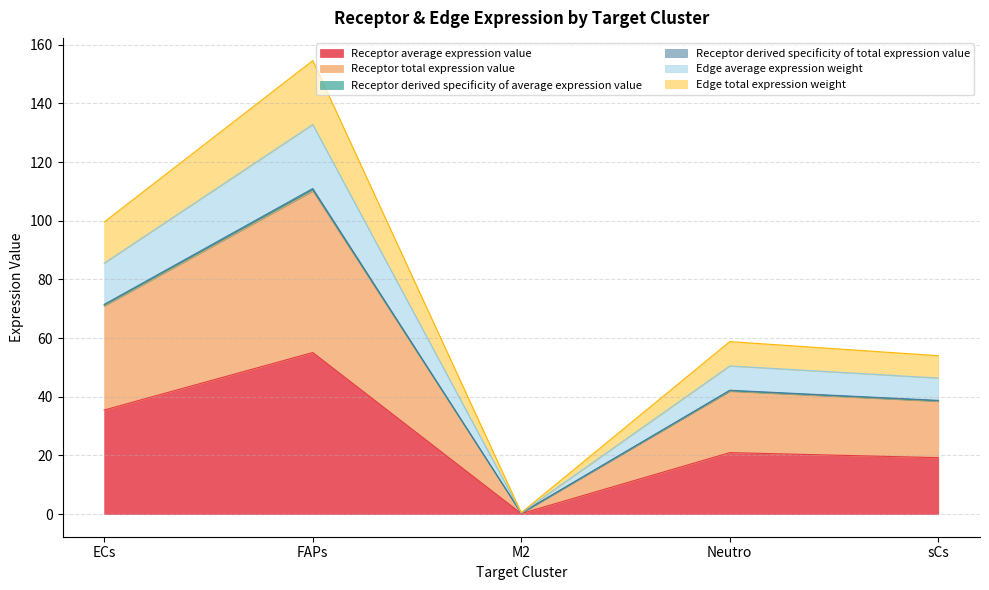

Between FAPs and Neutro, which series saw the biggest shift?

Edge total expression weight